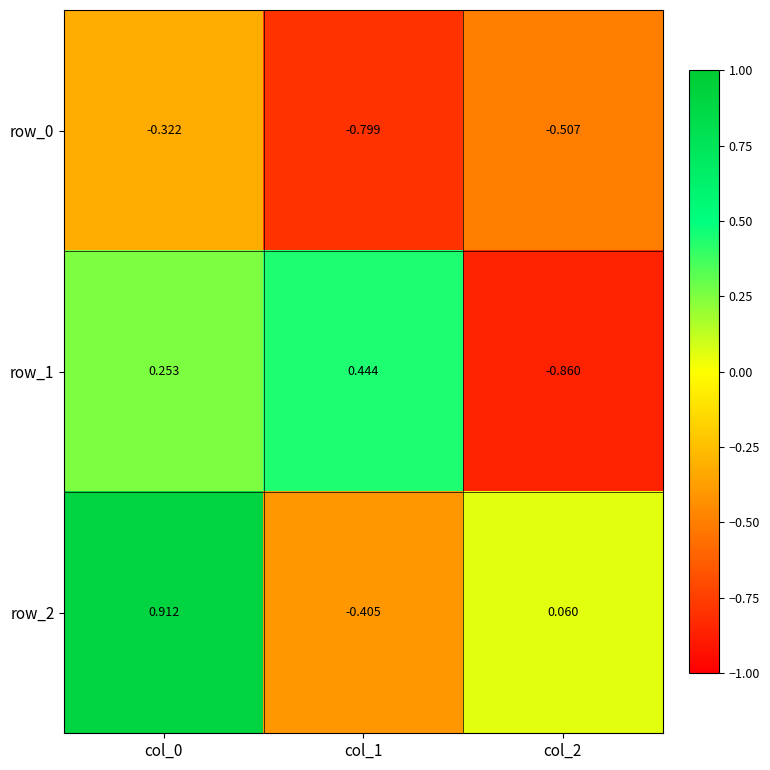

Rank the series by their maximum value, from highest to lowest.

row_2, row_1, row_0